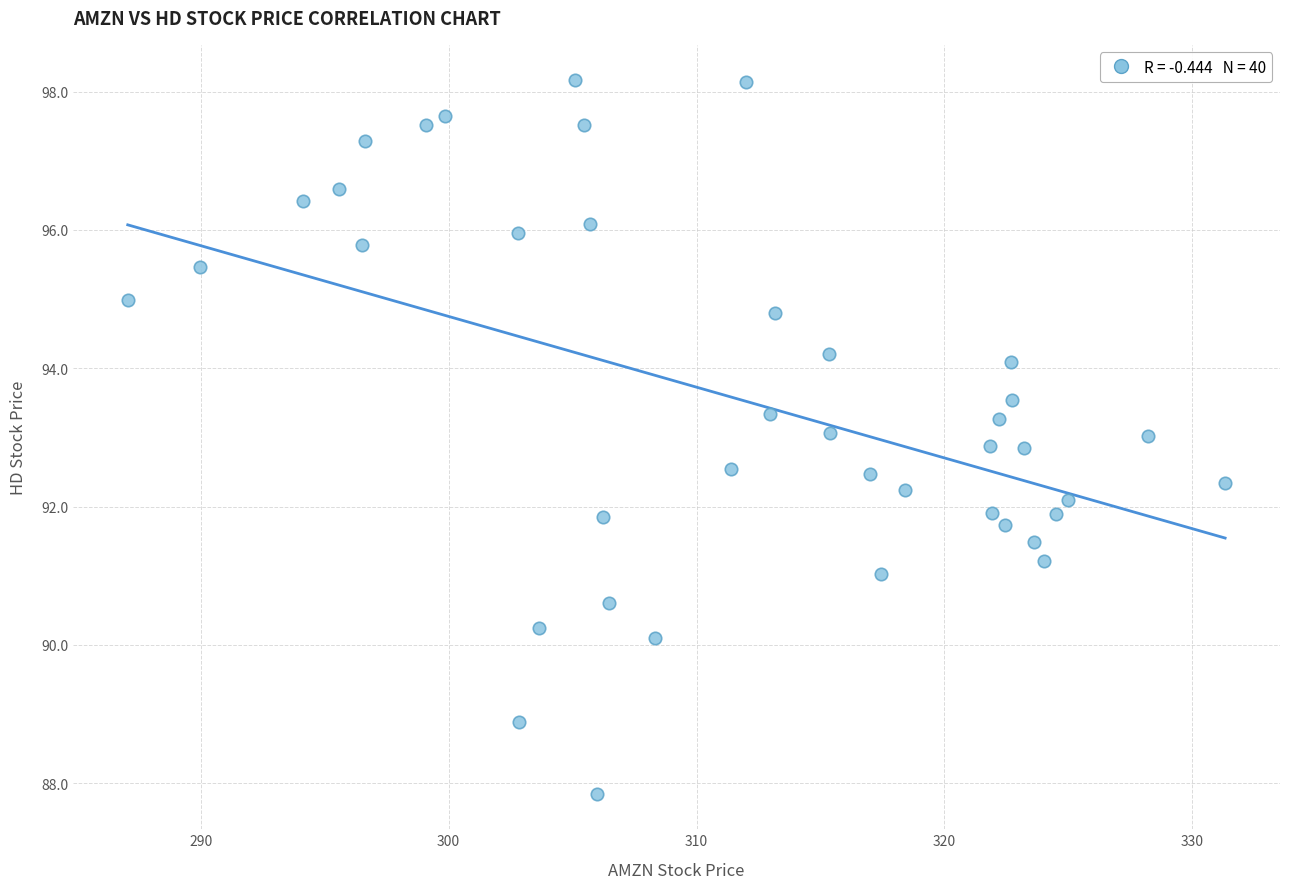

What is the range of X values (max minus min)?

44.3